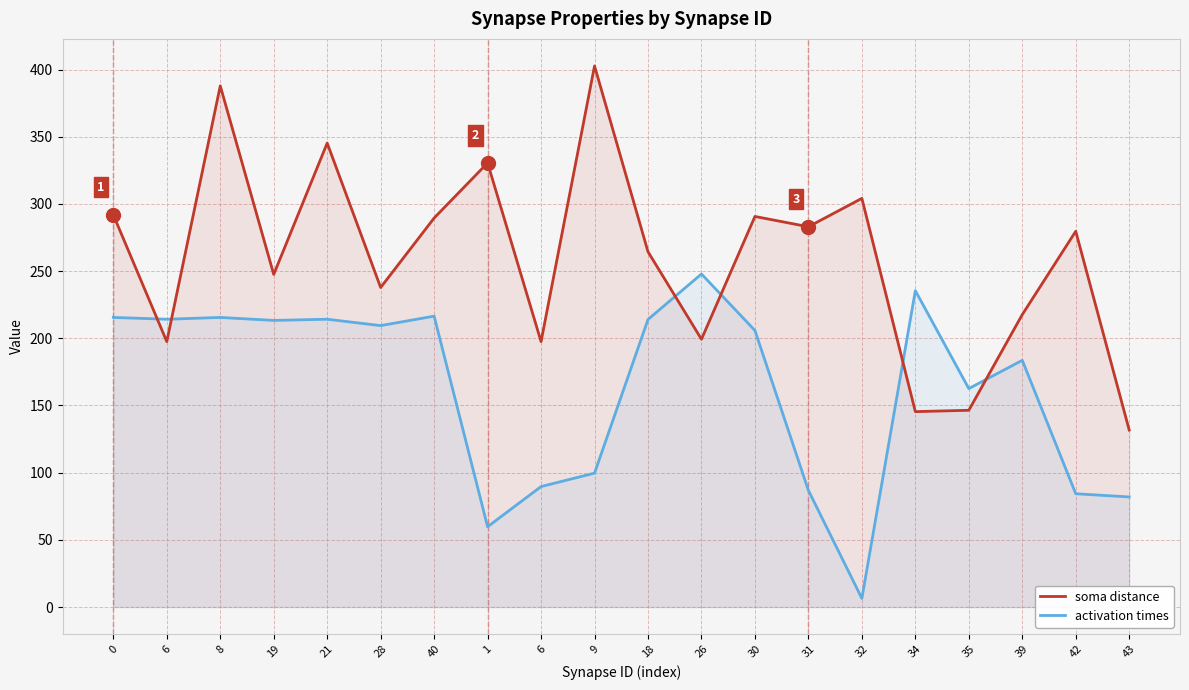

What are all the series names shown in the legend?

soma distance, activation times